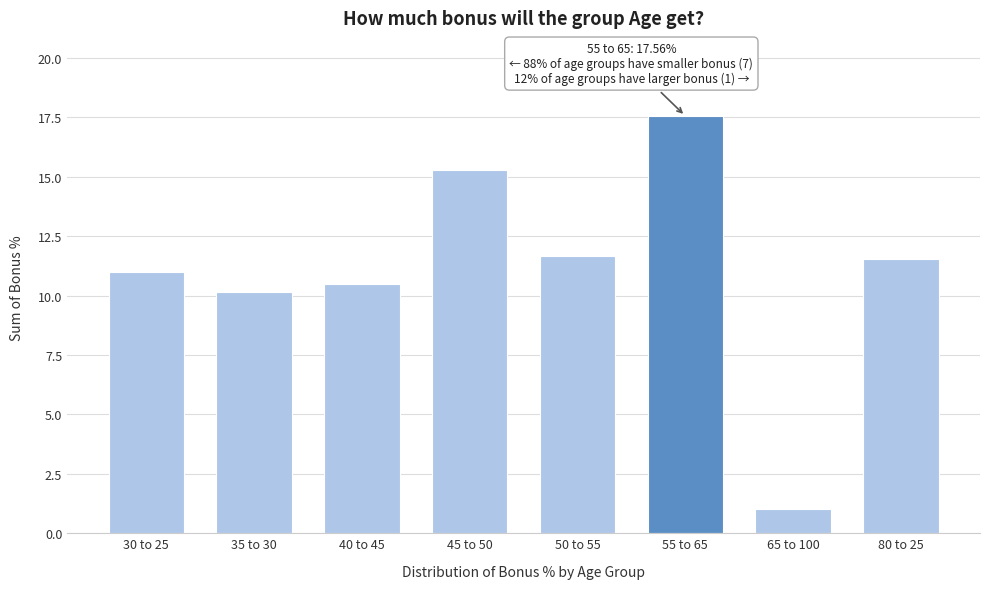

Reading left to right, list all the values displayed in this chart.

30 to 25=11.0	35 to 30=10.2	40 to 45=10.5	45 to 50=15.3	50 to 55=11.7	55 to 65=17.6	65 to 100=1.0	80 to 25=11.5